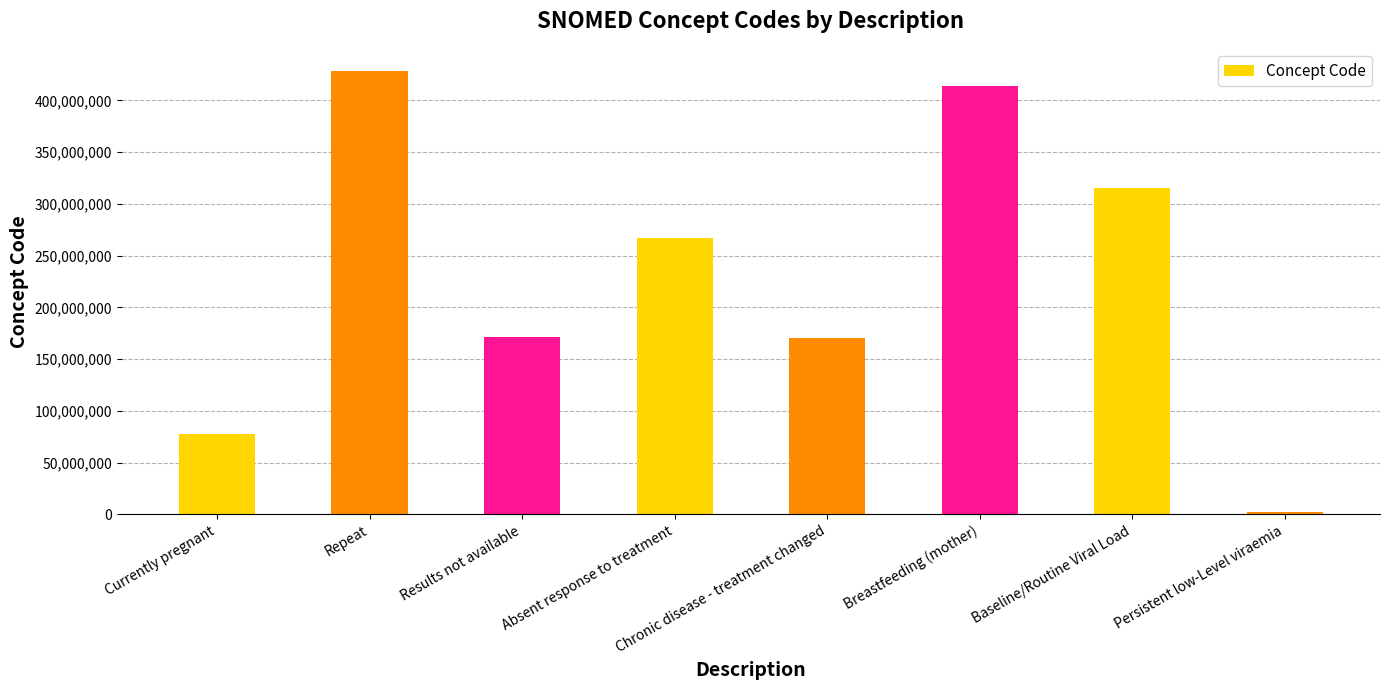

How many values are below 266721009?

4